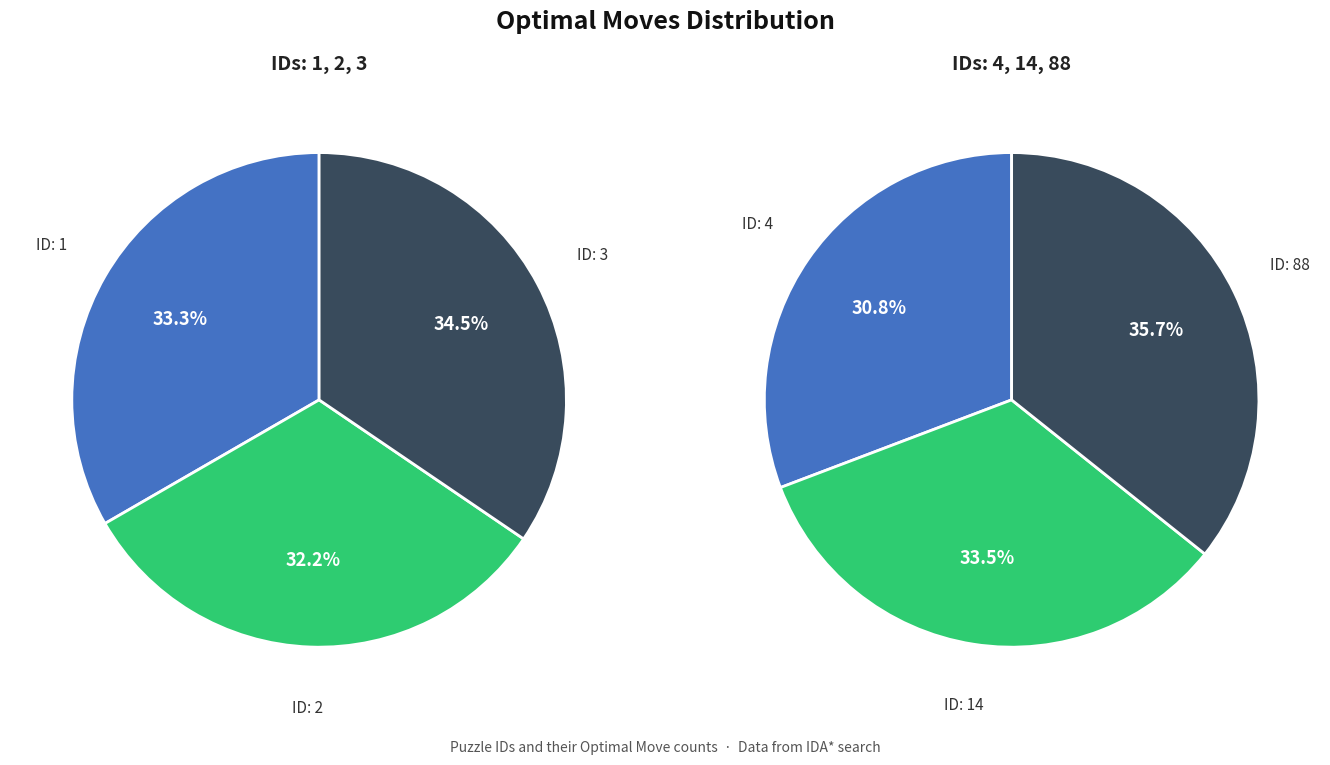

Which slice is the largest?

88